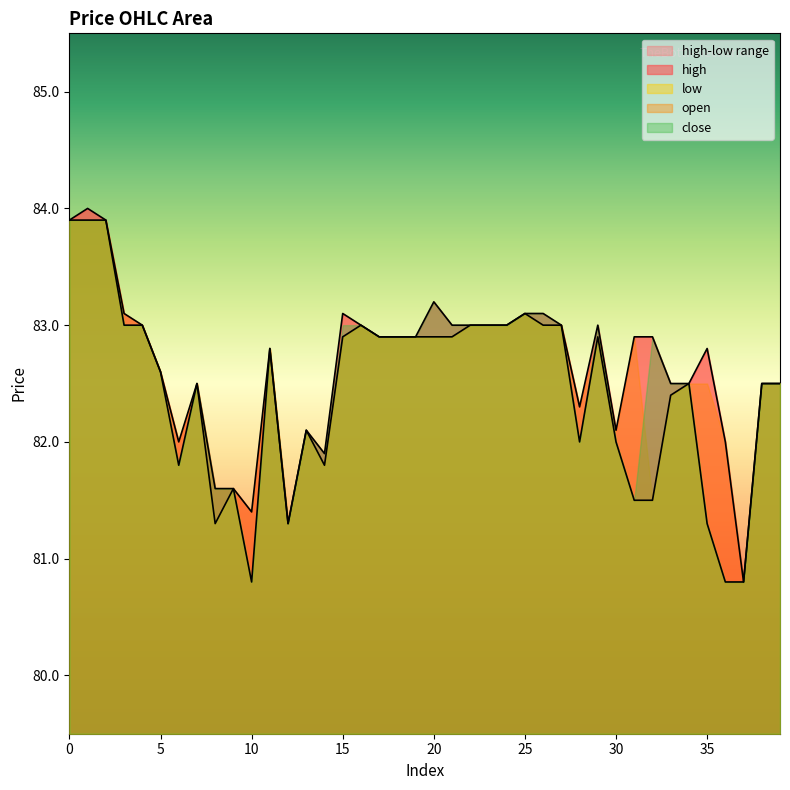

What is the sum of the high values at 23 and 35?

165.8